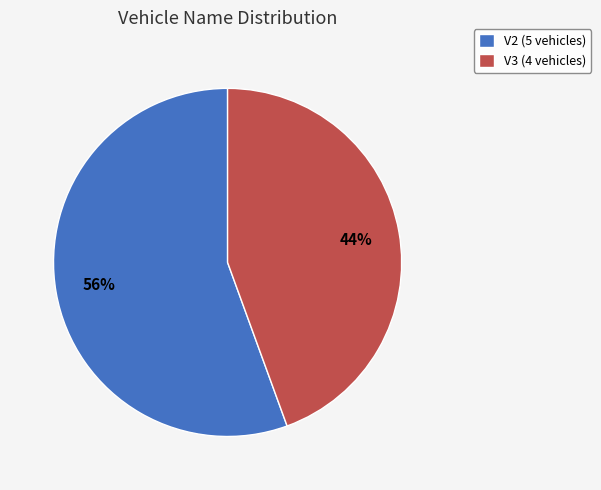

Between V3 (4 vehicles) and V2 (5 vehicles), which is larger?

V2 (5 vehicles)